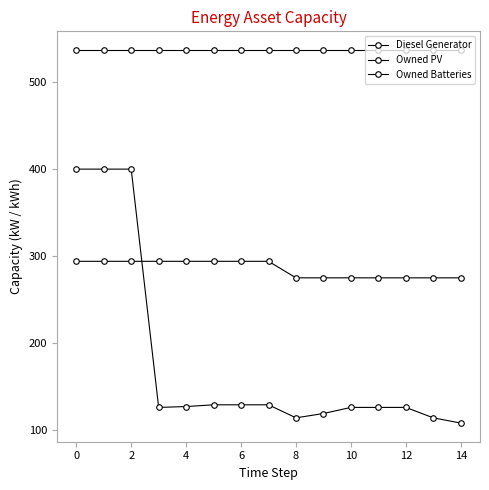

How many data points does each series have?

15